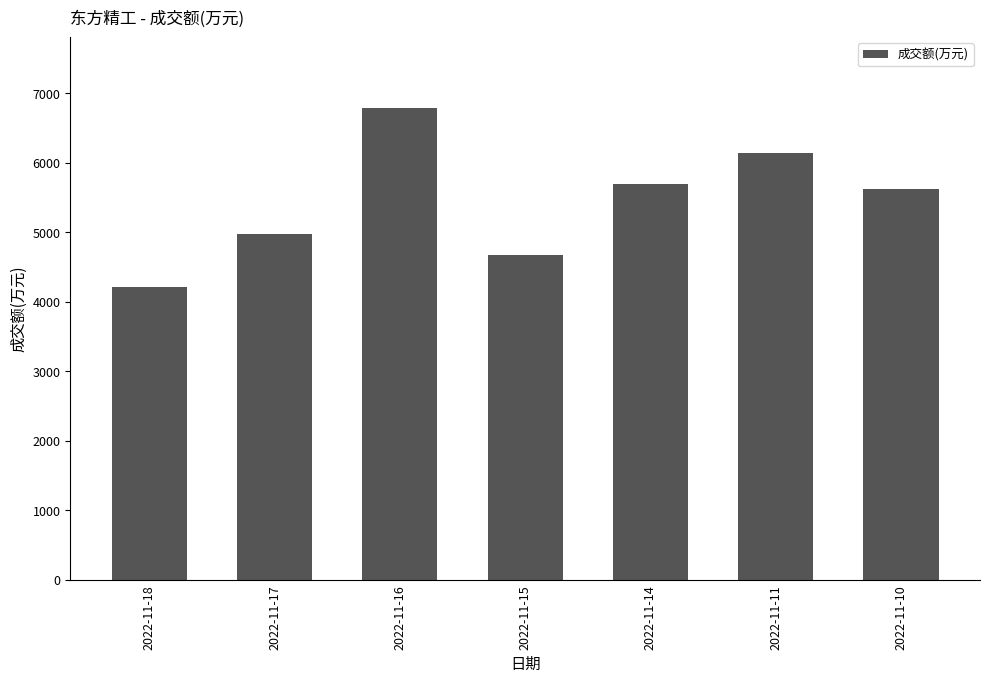

What is the minimum value shown in the chart?

4221